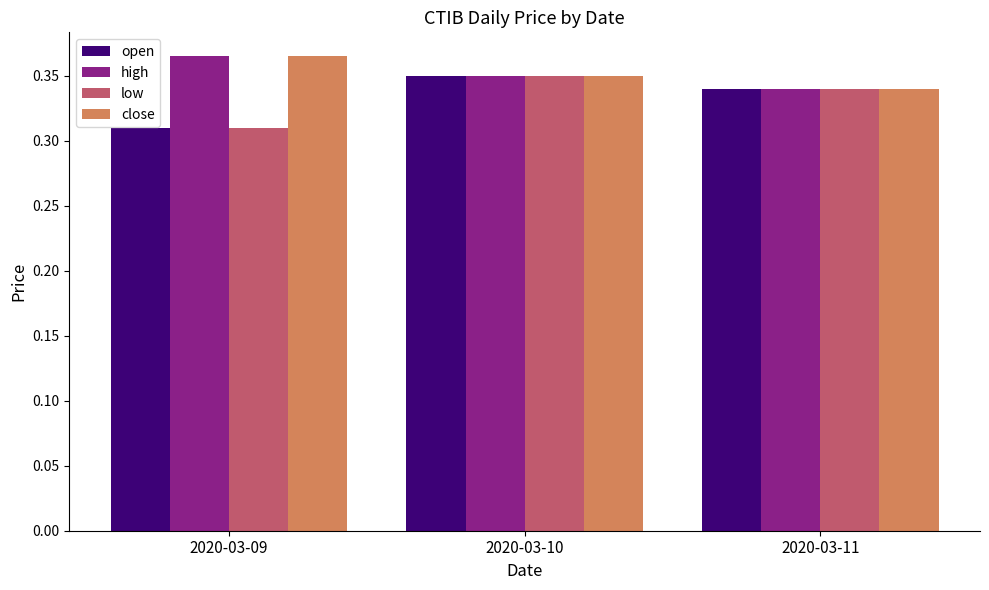

Count the open values in the range 0 to 1.

3